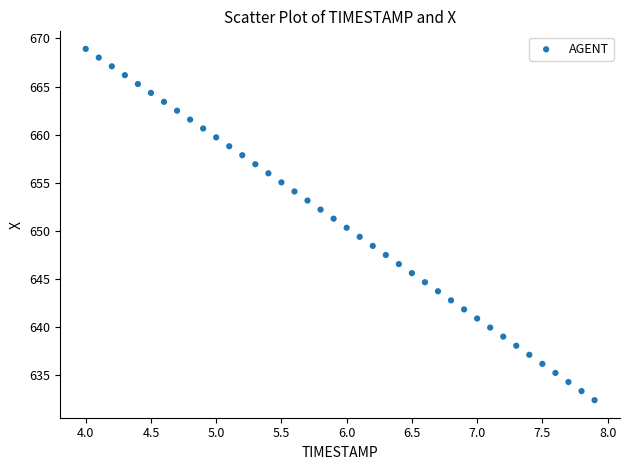

What is the range of X values (max minus min)?

3.9